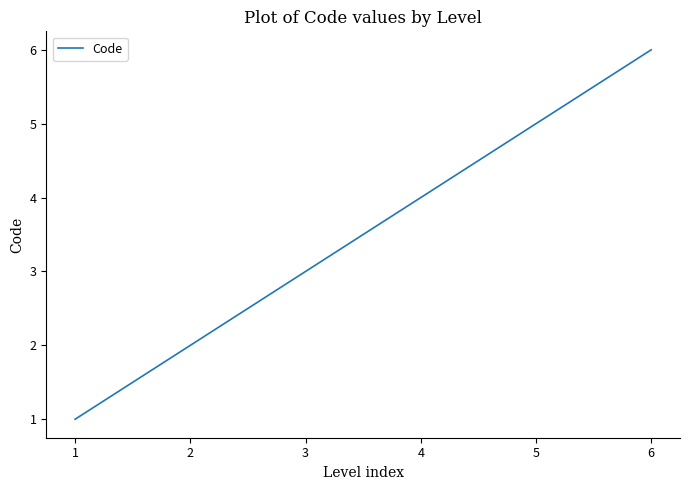

How many categories are shown in the chart?

6